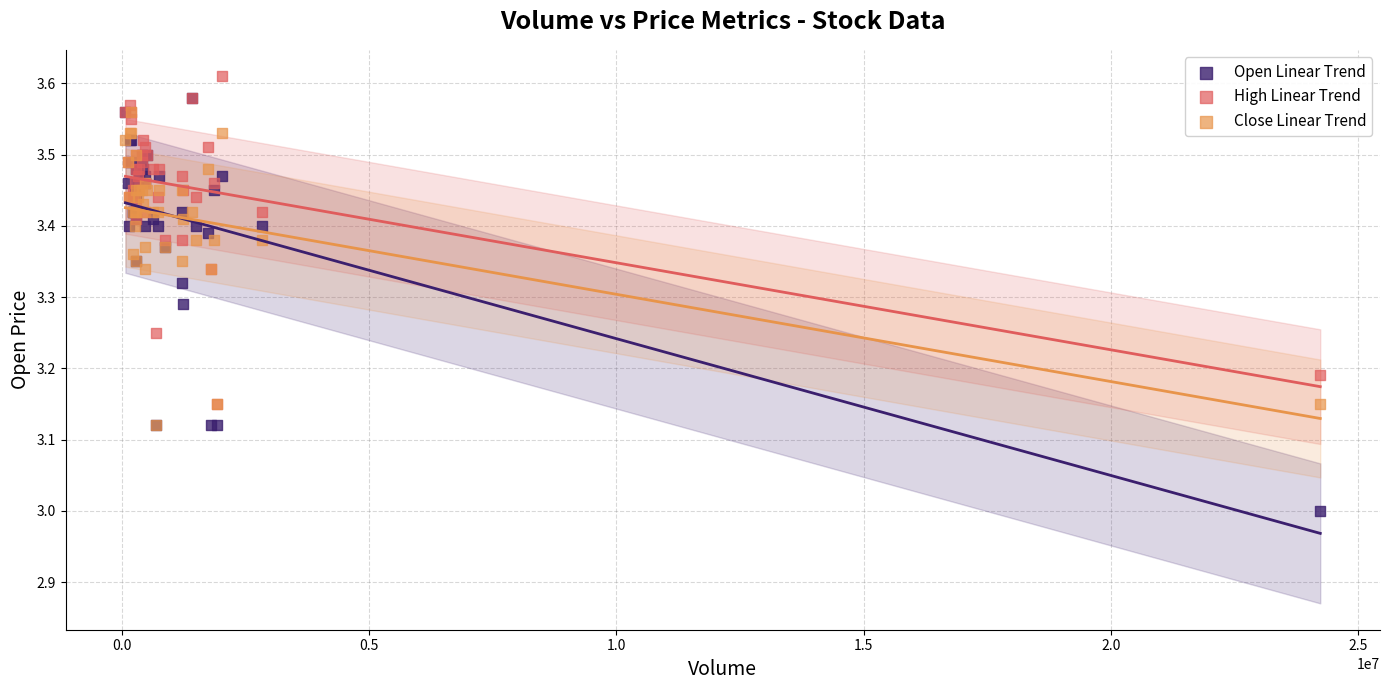

Which series contains the highest Y value?

High Linear Trend